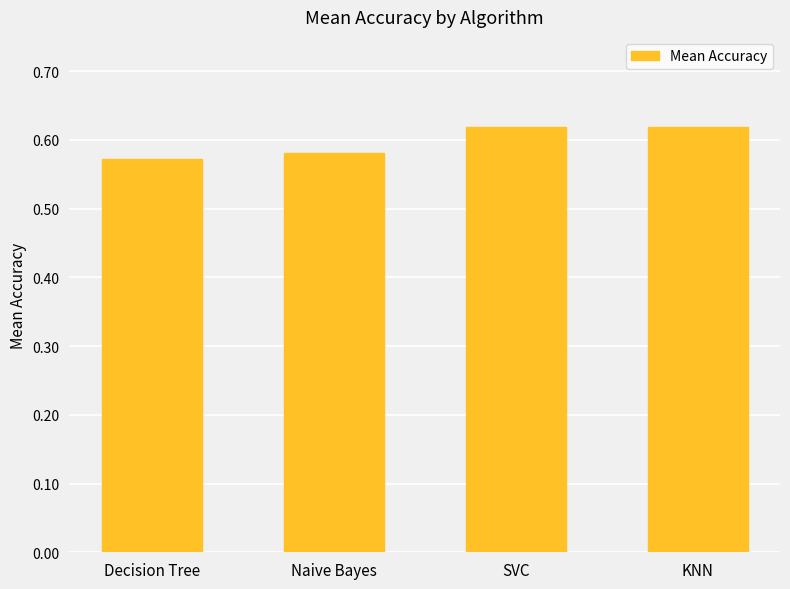

How many values are between 0 and 1?

4